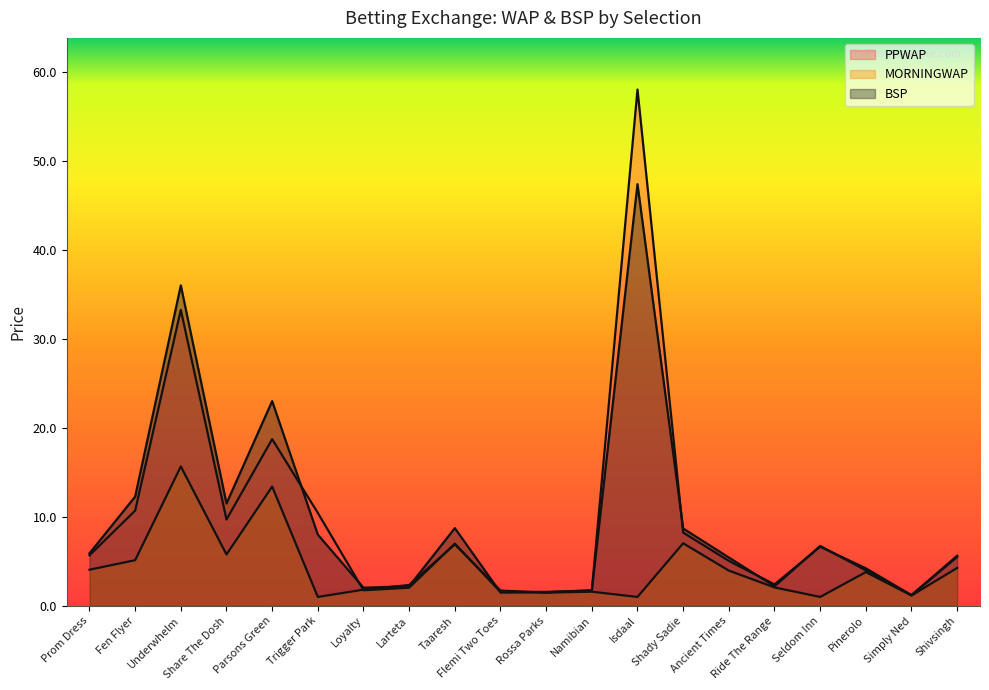

What is the label of the 14th point from the left?

Shady Sadie